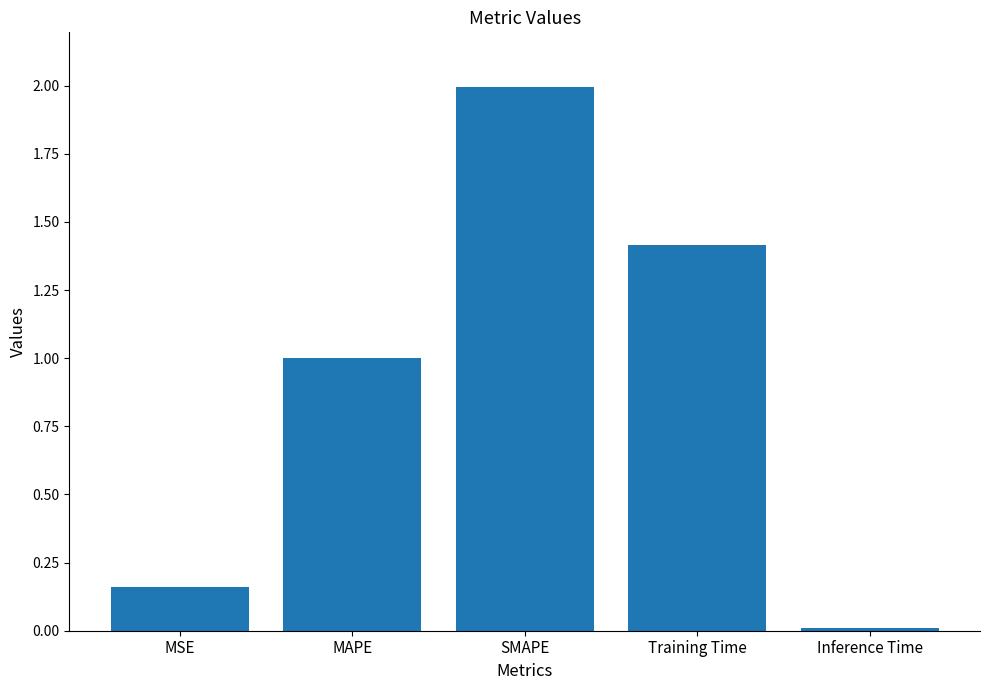

What value does the data have at MAPE?

1.0